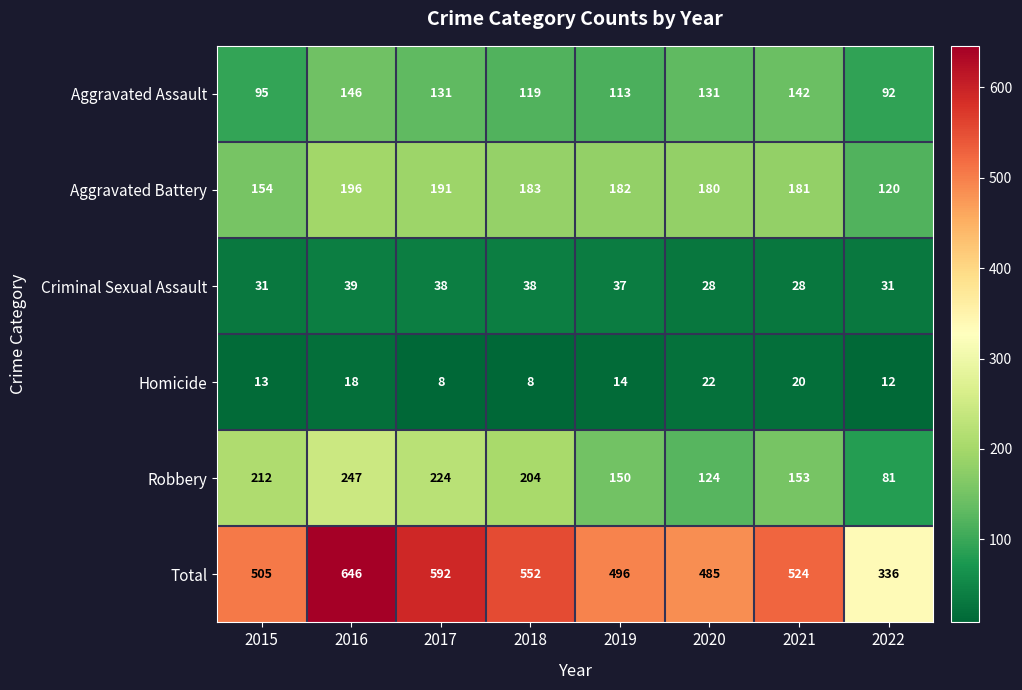

What is the minimum value for Aggravated Assault?

92